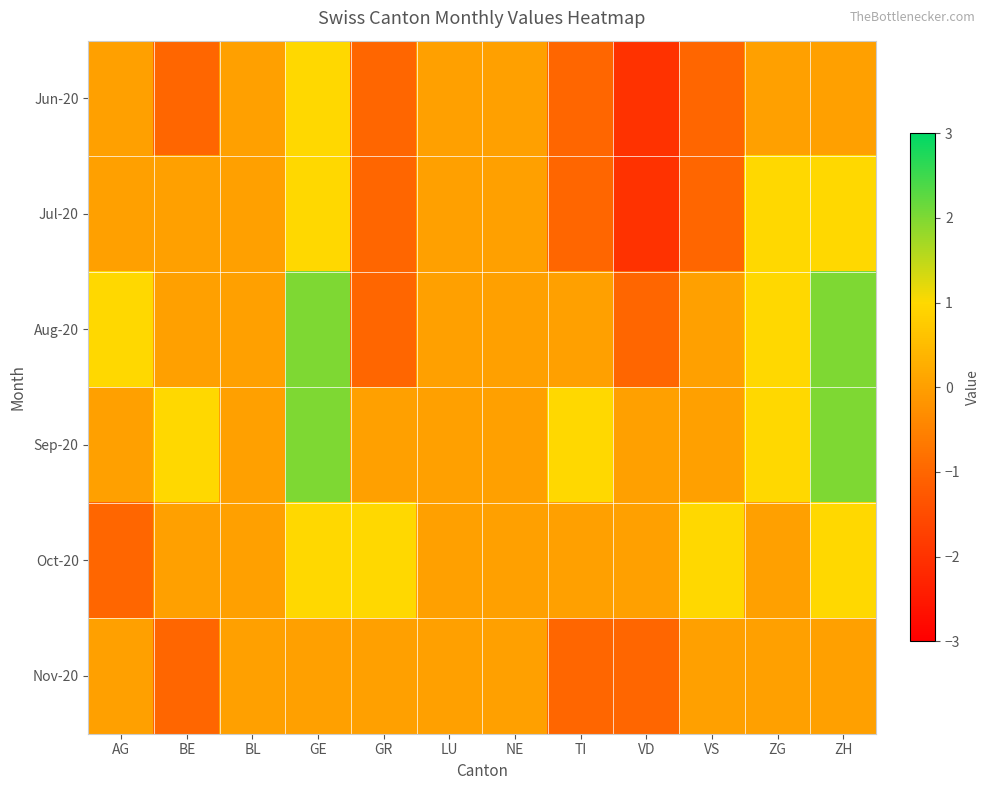

Reading left to right, what are all the values shown in this chart?

Jun-20: AG=0	BE=-1	BL=0	GE=1	GR=-1	LU=0	NE=0	TI=-1	VD=-2	VS=-1	ZG=0	ZH=0
Jul-20: AG=0	BE=0	BL=0	GE=1	GR=-1	LU=0	NE=0	TI=-1	VD=-2	VS=-1	ZG=1	ZH=1
Aug-20: AG=1	BE=0	BL=0	GE=2	GR=-1	LU=0	NE=0	TI=0	VD=-1	VS=0	ZG=1	ZH=2
Sep-20: AG=0	BE=1	BL=0	GE=2	GR=0	LU=0	NE=0	TI=1	VD=0	VS=0	ZG=1	ZH=2
Oct-20: AG=-1	BE=0	BL=0	GE=1	GR=1	LU=0	NE=0	TI=0	VD=0	VS=1	ZG=0	ZH=1
Nov-20: AG=0	BE=-1	BL=0	GE=0	GR=0	LU=0	NE=0	TI=-1	VD=-1	VS=0	ZG=0	ZH=0